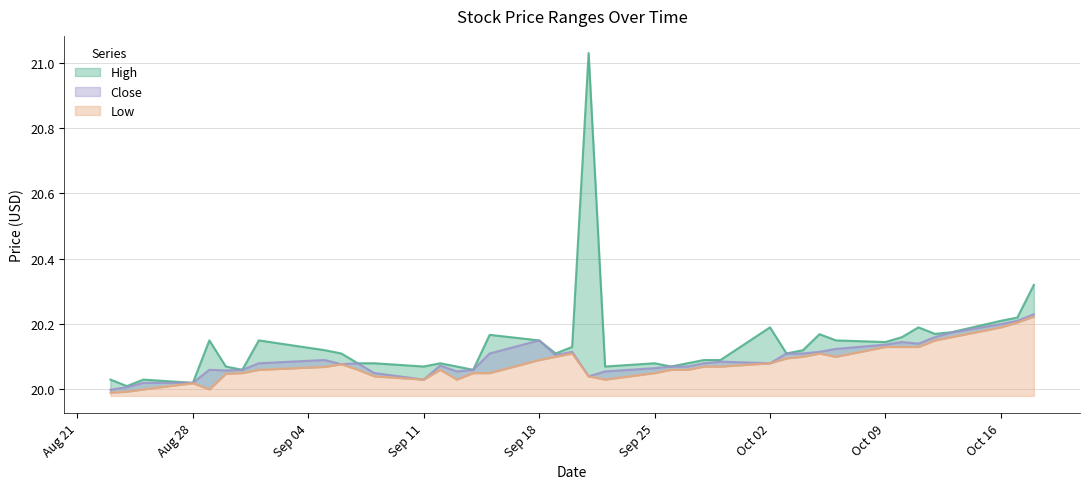

Does the chart display data point markers on the line(s)?

No